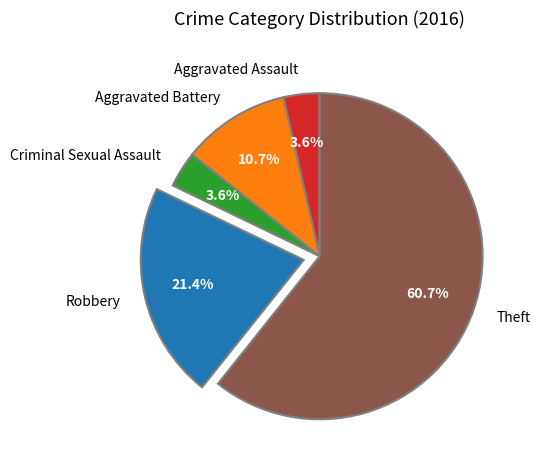

What is the ratio of the value at Aggravated Battery to the value at Theft?

0.2